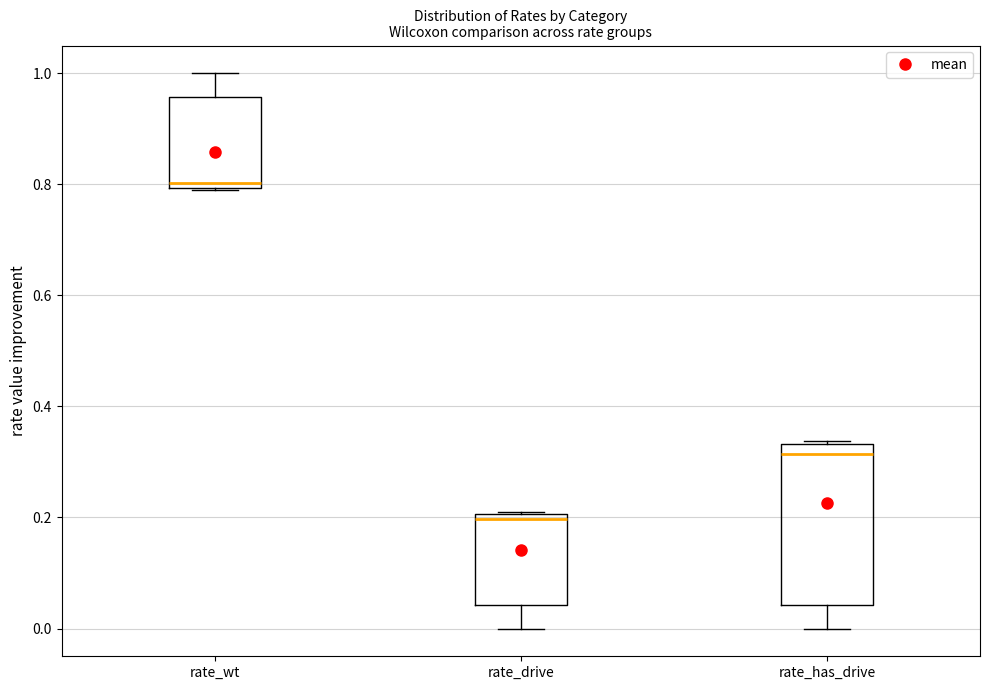

Where is the lower edge of the box for rate_drive on the y-axis? The values are not printed on the chart, so give them approximately, as read against the axis.

0.04